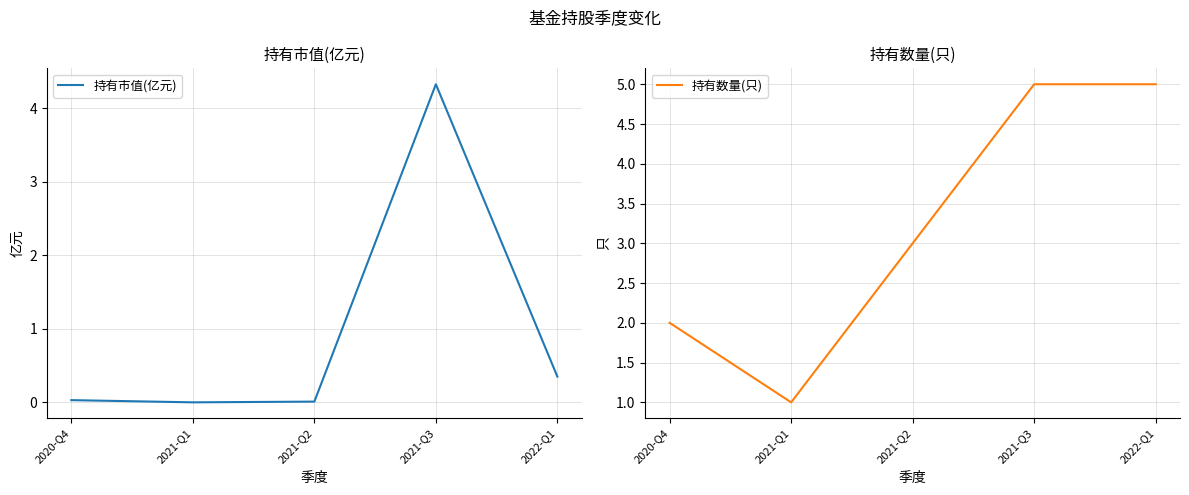

Which series has the largest total across all categories?

持有数量(只)